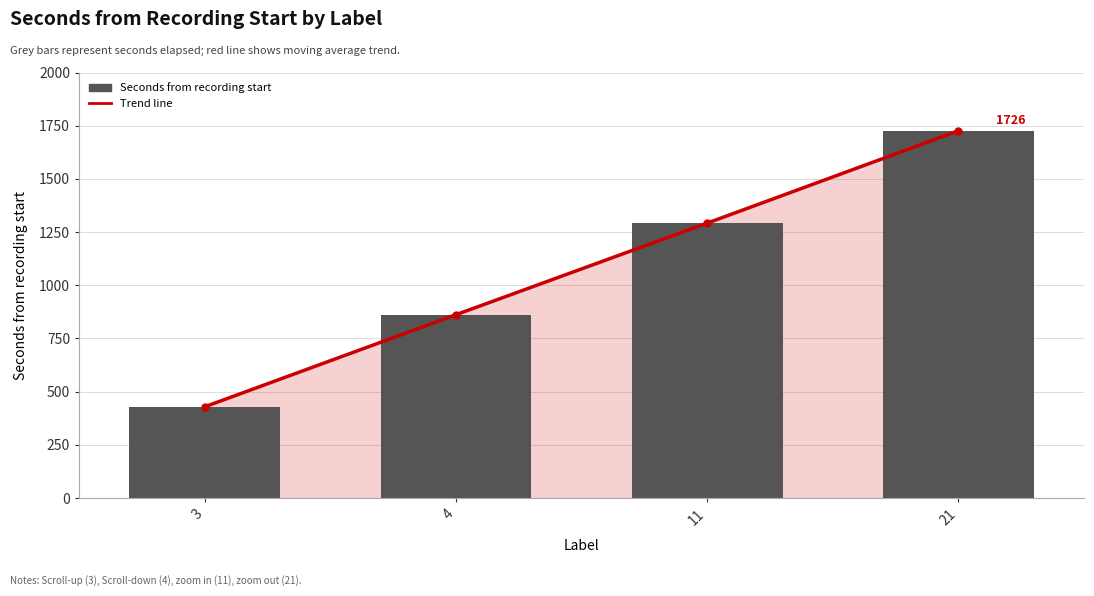

Reading left to right, what are all the values shown in this chart?

Trend line: 3=428.8	4=861.6	11=1292.0	21=1726.0
Seconds from recording start: 3=428.8	4=861.6	11=1292.0	21=1726.0